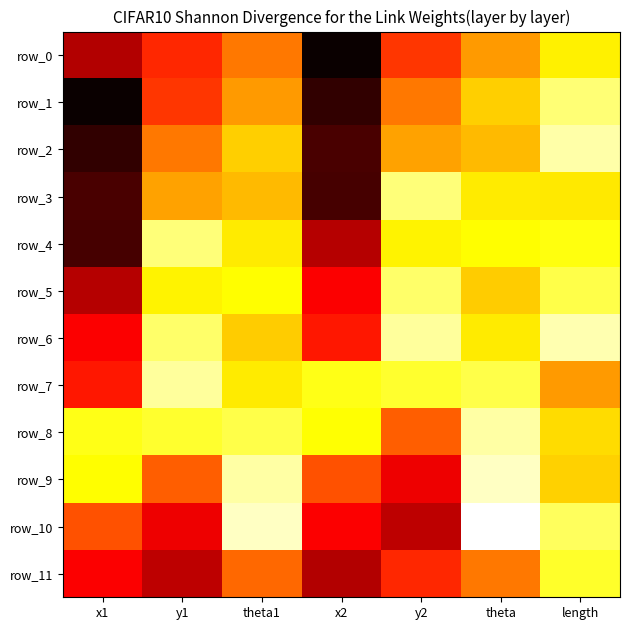

What is the total value across all series at length?

33.0